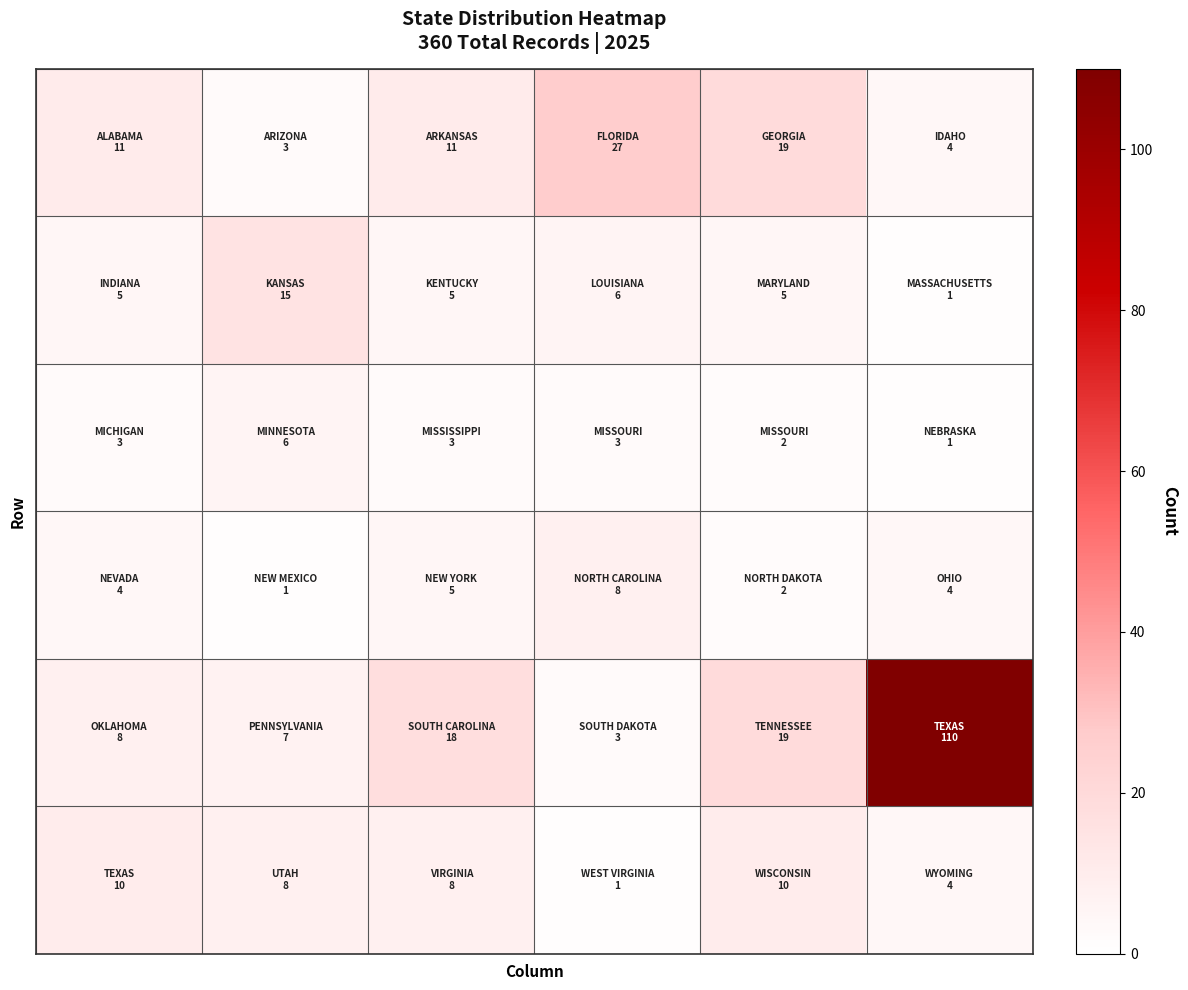

How many data points does each series have?

6